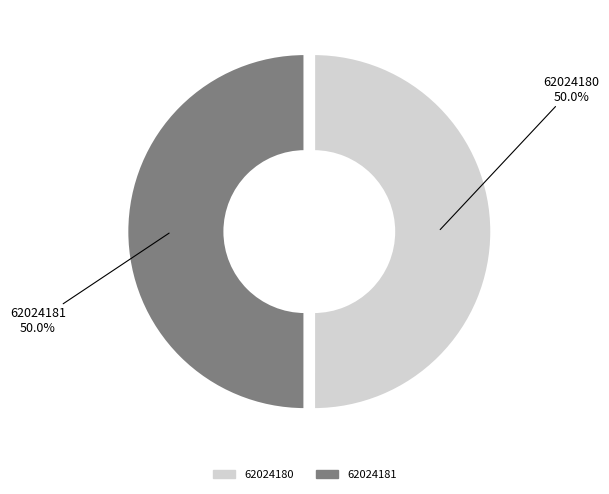

Combined, what portion of the pie is 62024180 and 62024181?

100.0%